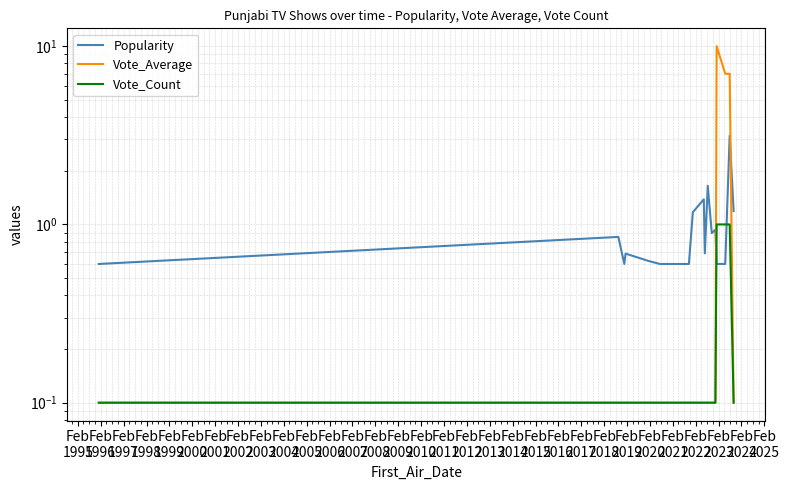

How many lines are shown in the chart?

3